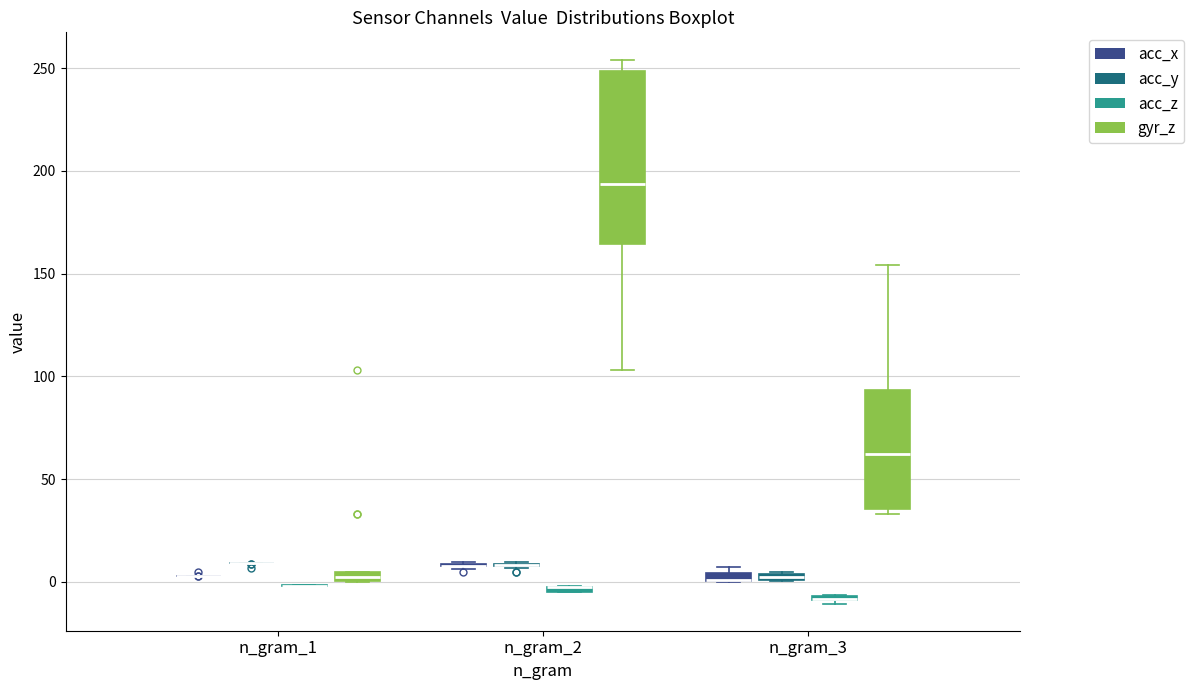

Which box is the tallest, from its lower edge to its upper edge?

n_gram_2 (gyr_z)